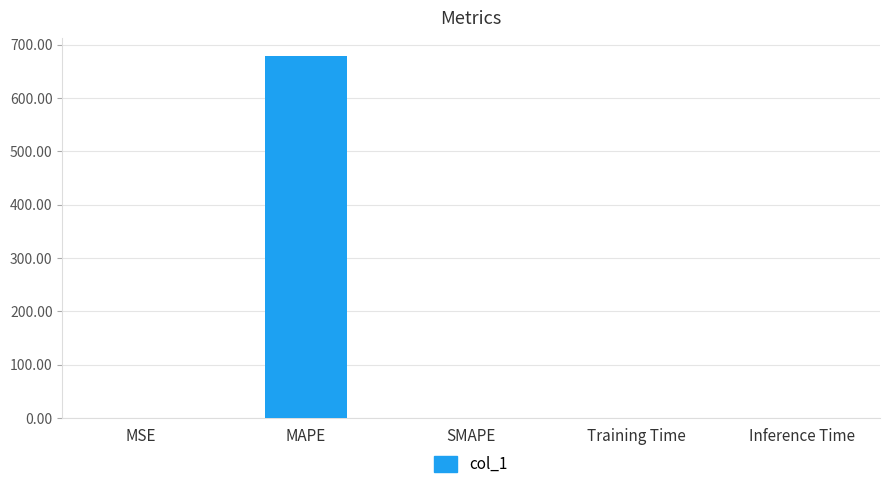

Between MAPE and MSE, which is larger?

MAPE